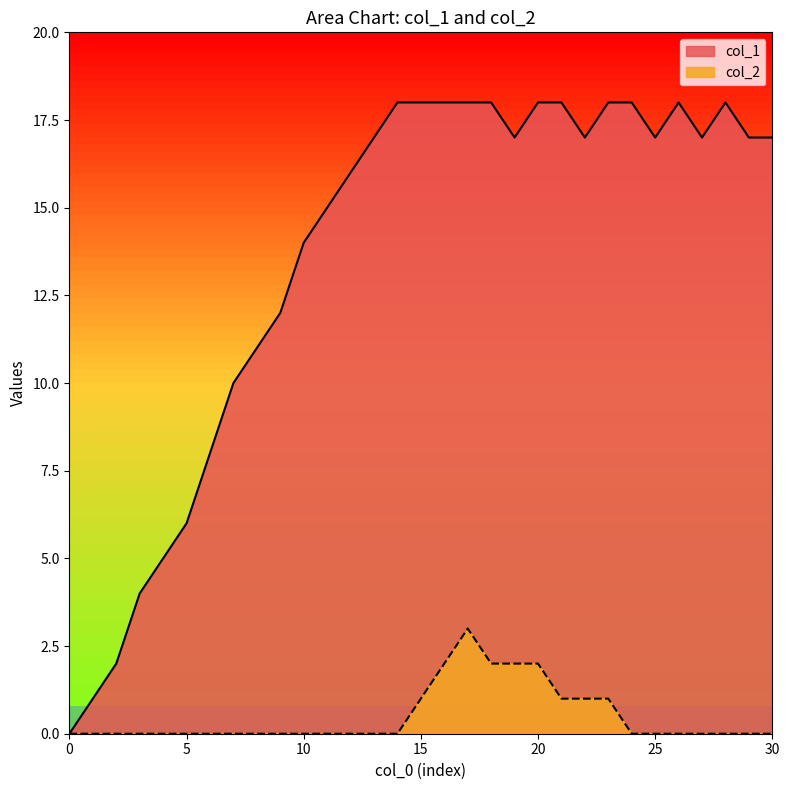

Which series has the widest spread of values?

col_1